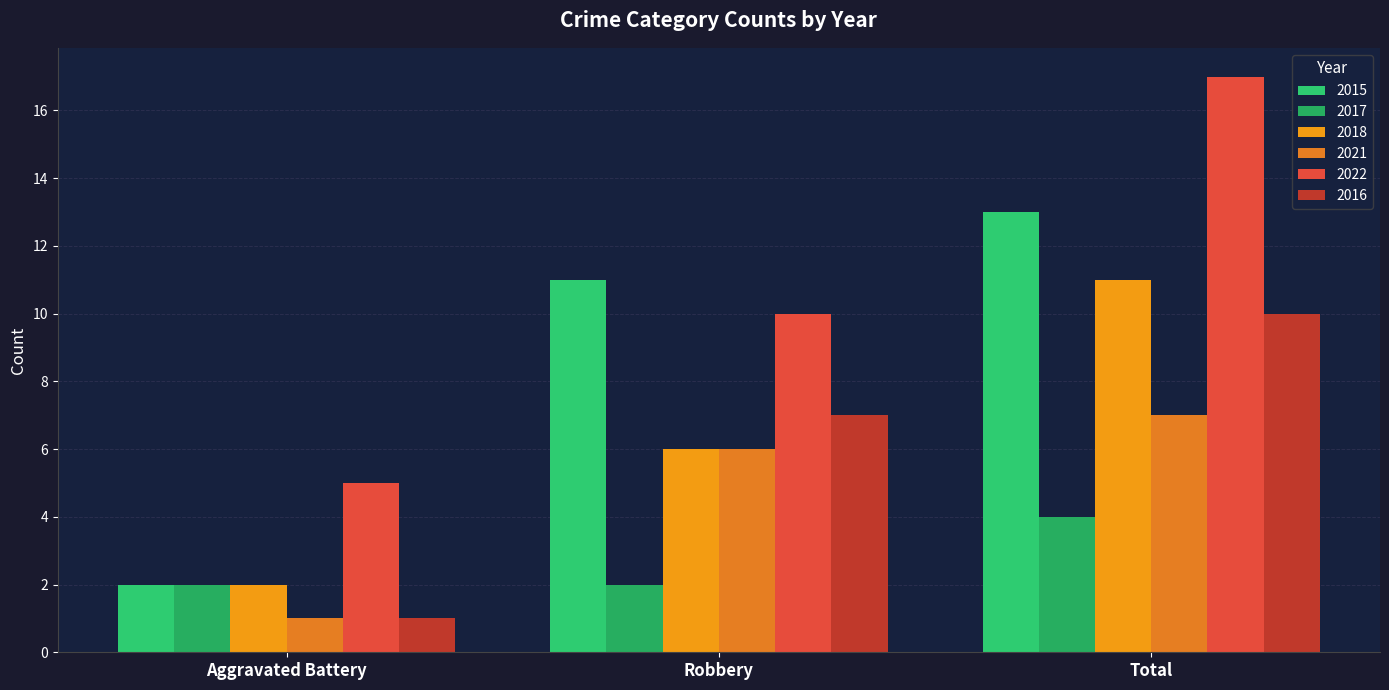

At Aggravated Battery, list the series in order from largest to smallest.

2022, 2015, 2017, 2018, 2021, 2016